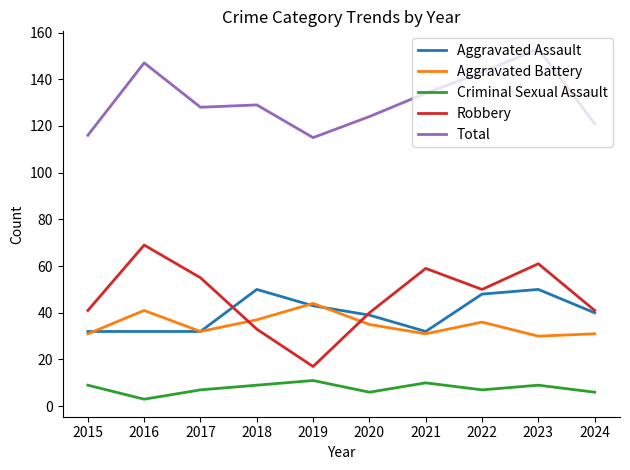

Read the Criminal Sexual Assault value at 2018.

9